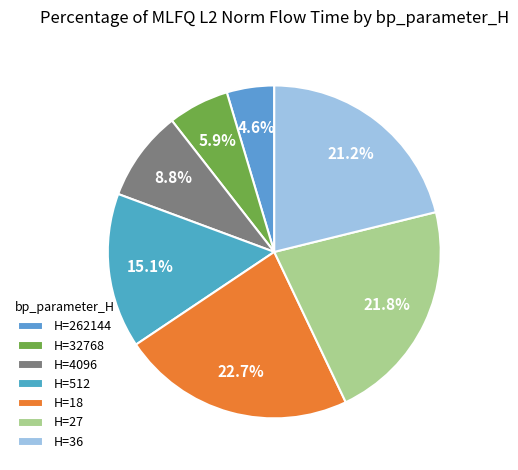

How many segments does this pie chart have?

7